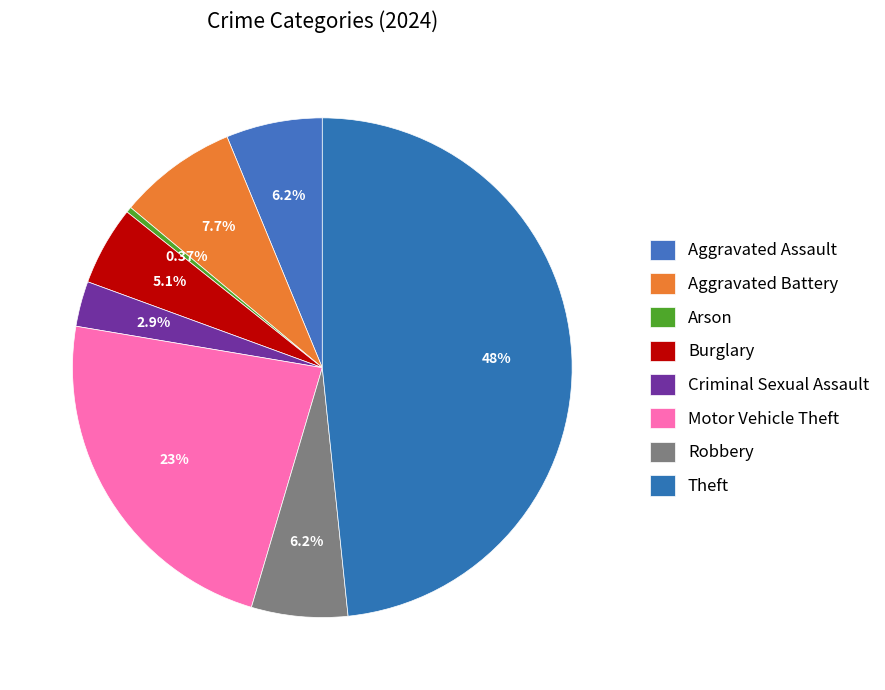

Which slice is the smallest?

Arson